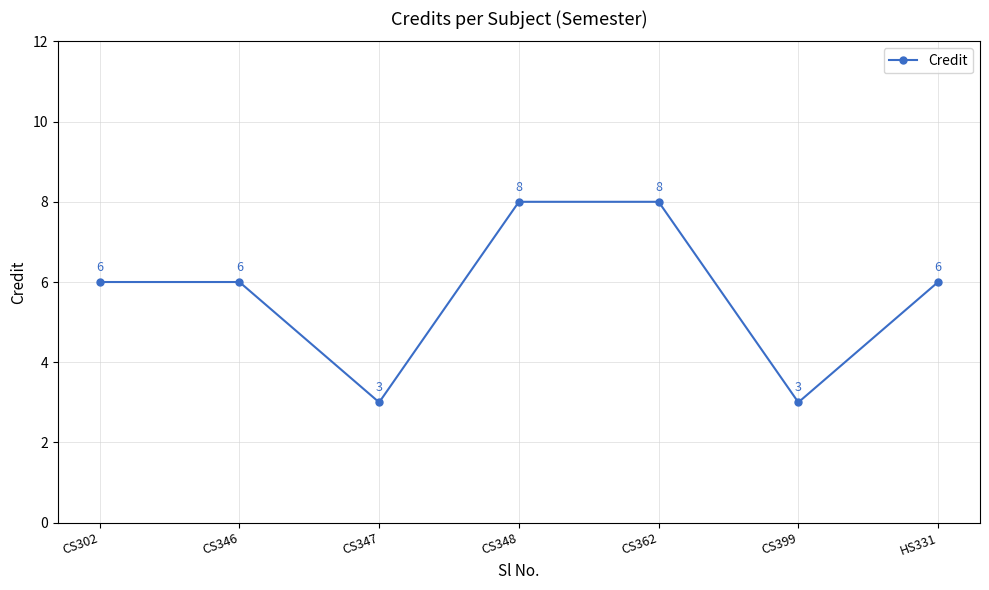

The chart shows a value of 6 at CS346. True or false?

True